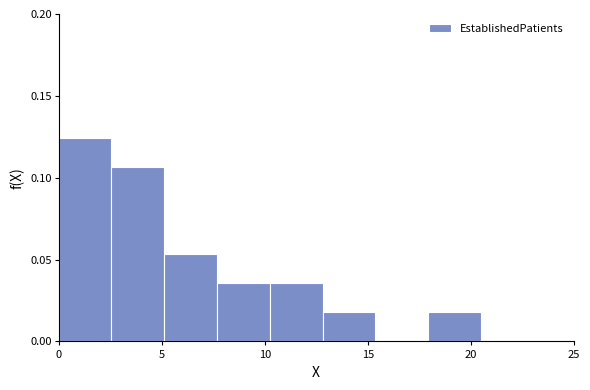

Reading left to right, list every bar in this chart as the range it spans on the x-axis followed by its height. Neither the bar edges nor the heights are printed on the chart, so give them approximately, as read against the axes.

0.0 to 2.5: 0.125
2.5 to 5.0: 0.105
5.0 to 7.5: 0.055
7.5 to 10.5: 0.035
10.5 to 13.0: 0.035
13.0 to 15.5: 0.020
15.5 to 18.0: 0
18.0 to 20.5: 0.020